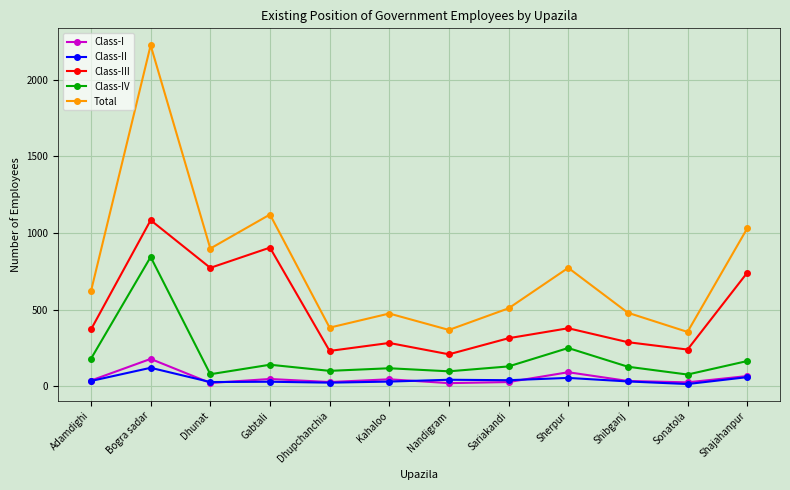

Which series has the largest range (max minus min)?

Total